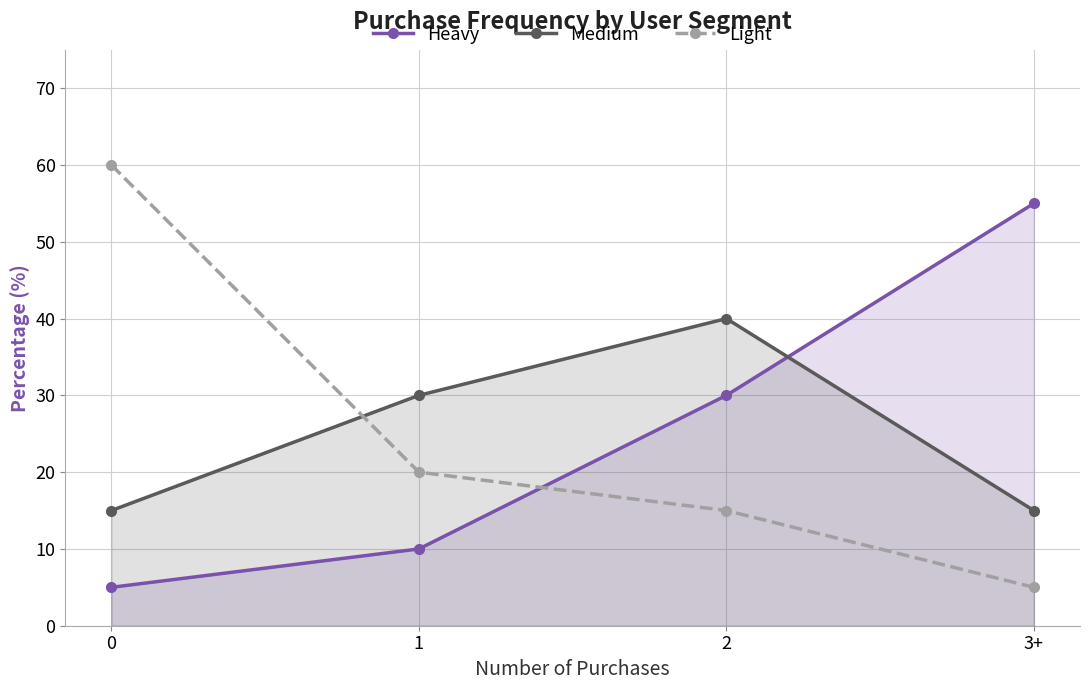

Which has a higher value, 1 or 0?

1